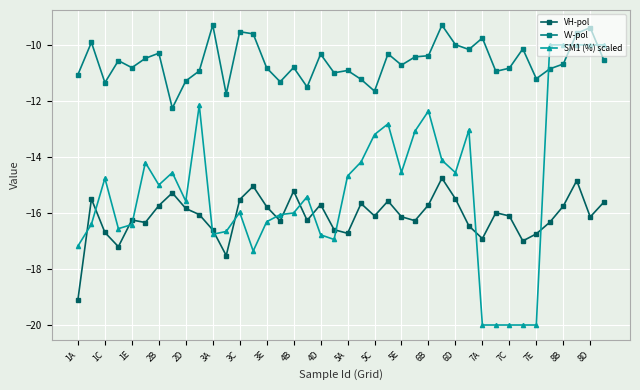

True or false: SM1 (%) scaled has more than 2 points higher than both neighbors.

True